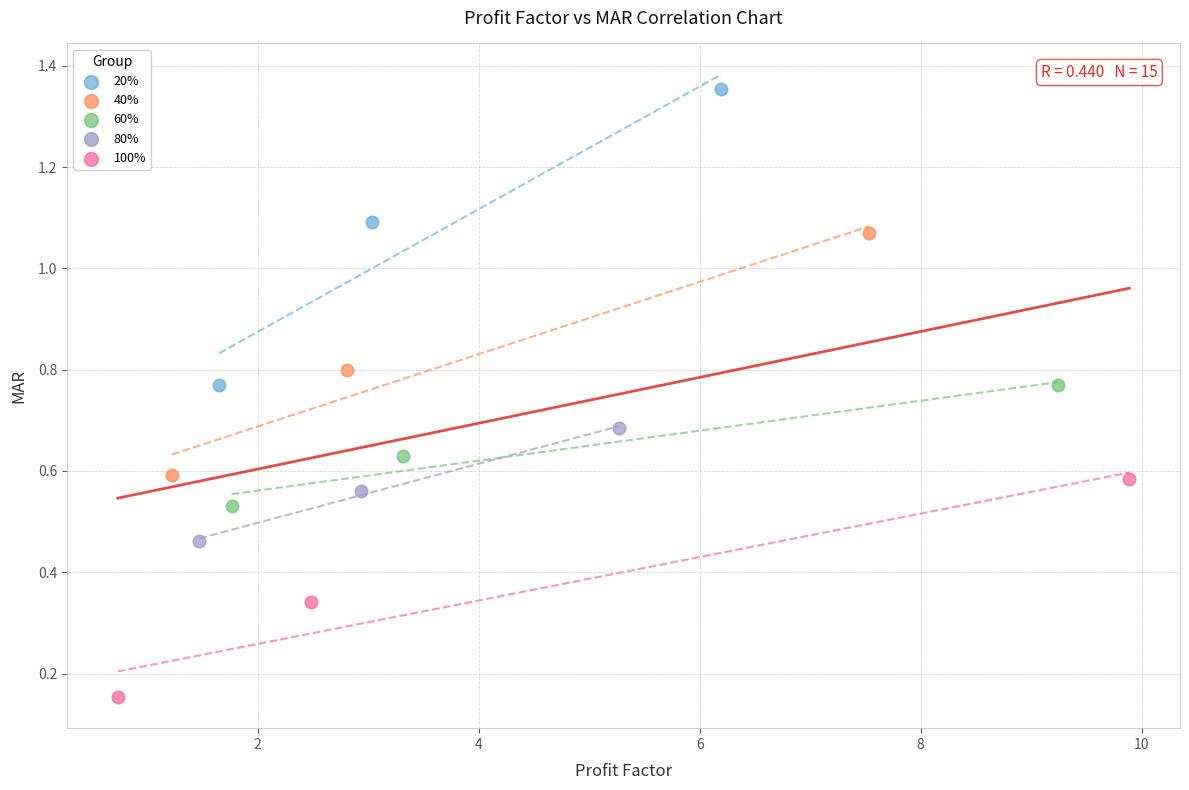

Which series contains the highest Y value?

20%